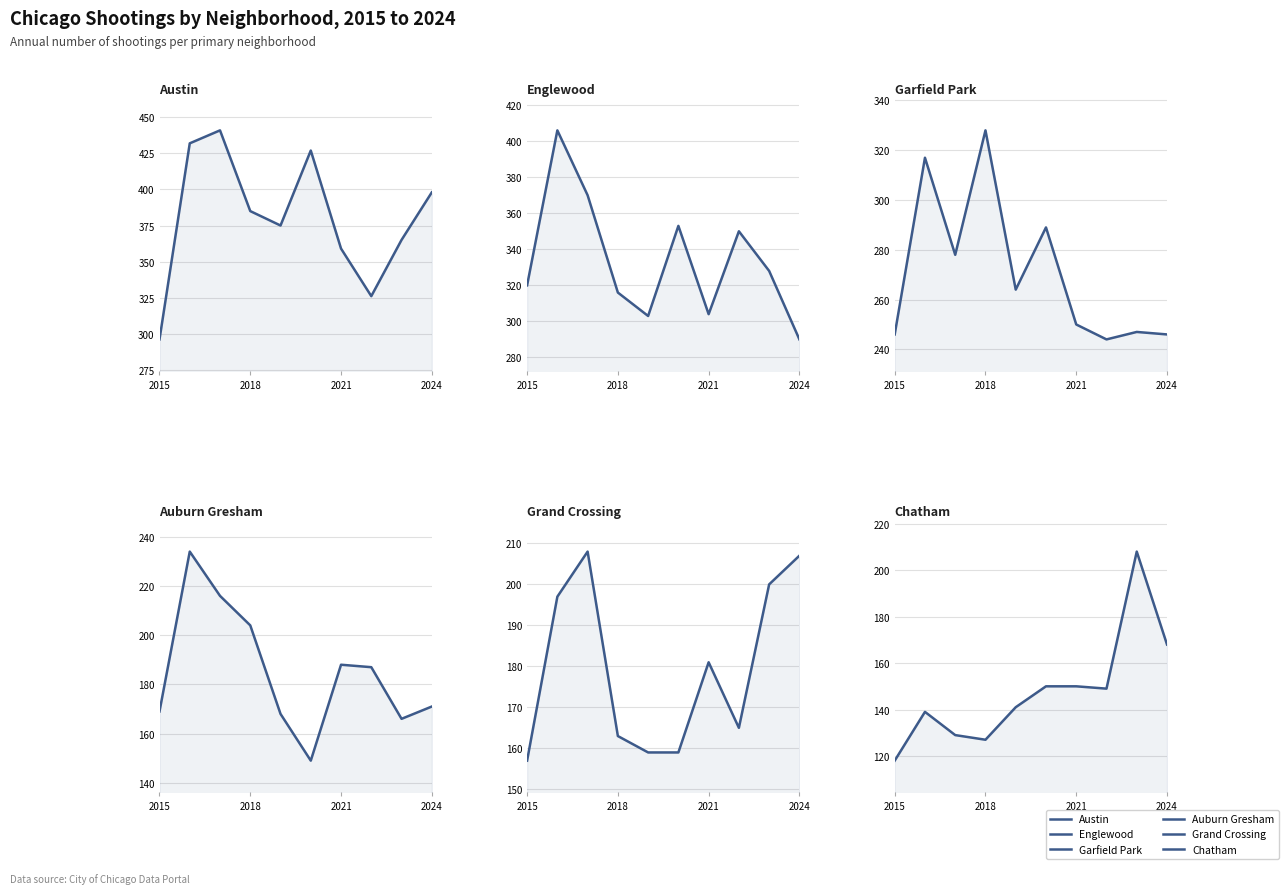

What is the value of the Austin point at the 5th from the left?

375